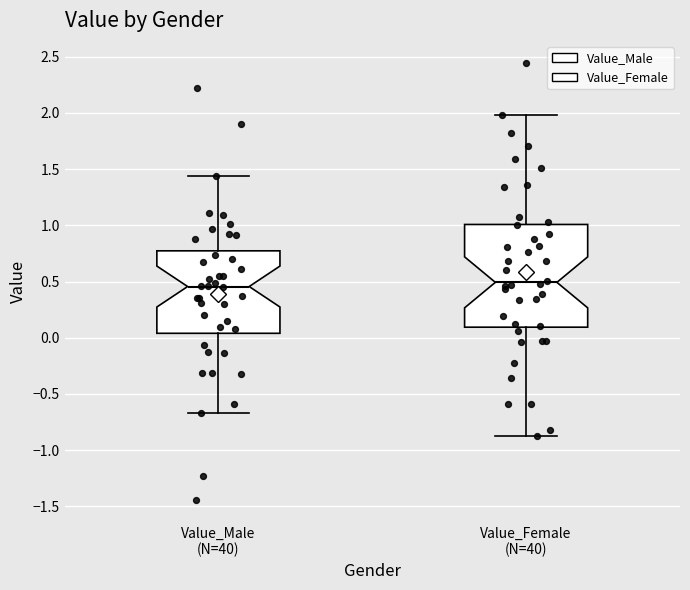

Where is the lower edge of the box for Value_Male (N=40) on the y-axis? The values are not printed on the chart, so give them approximately, as read against the axis.

0.05